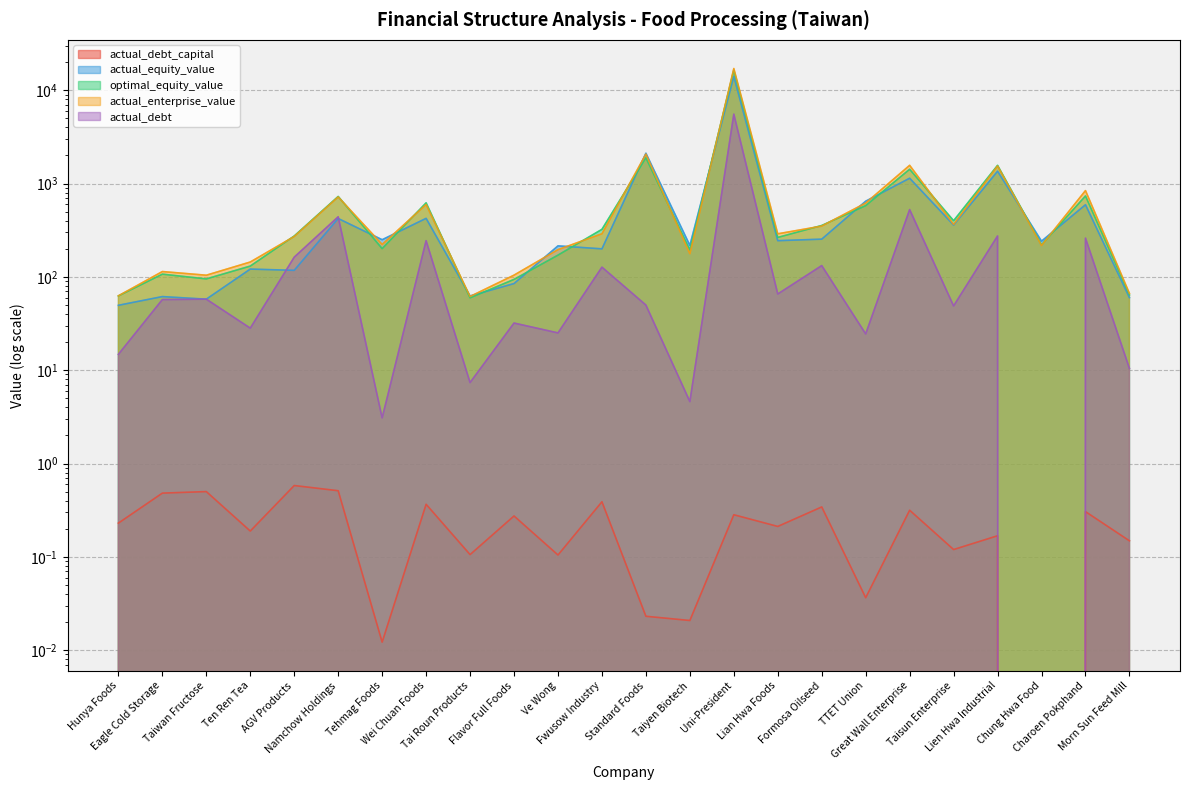

True or false: optimal_equity_value and actual_debt cross at least once.

False